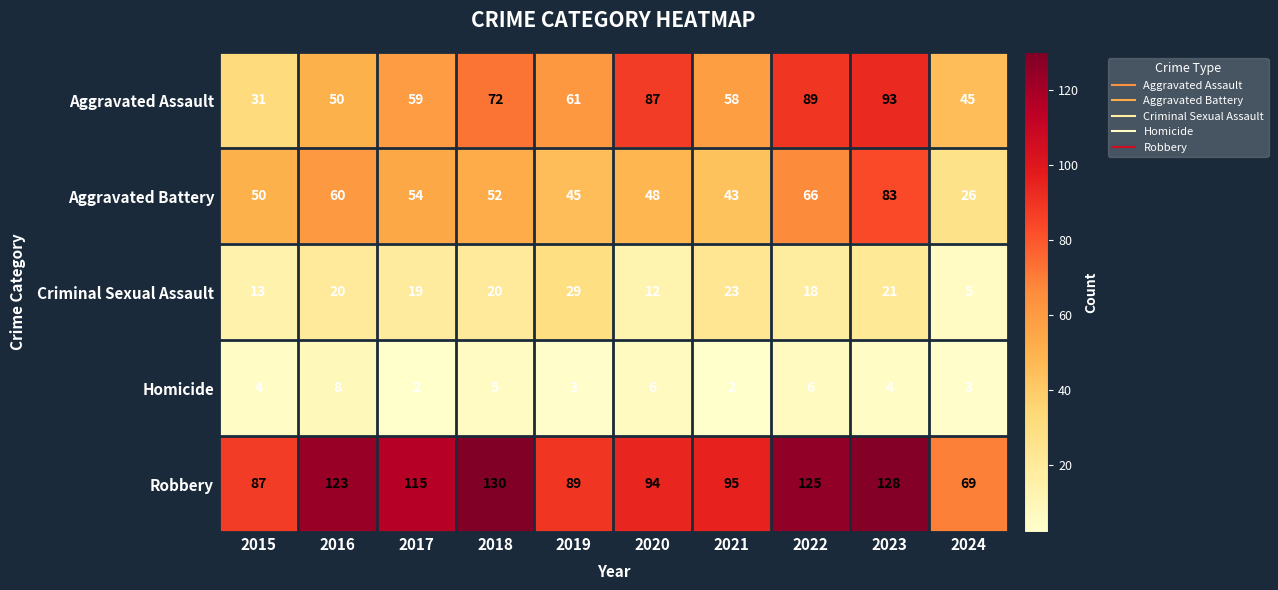

Which series changed the most between 2021 and 2023?

Aggravated Battery